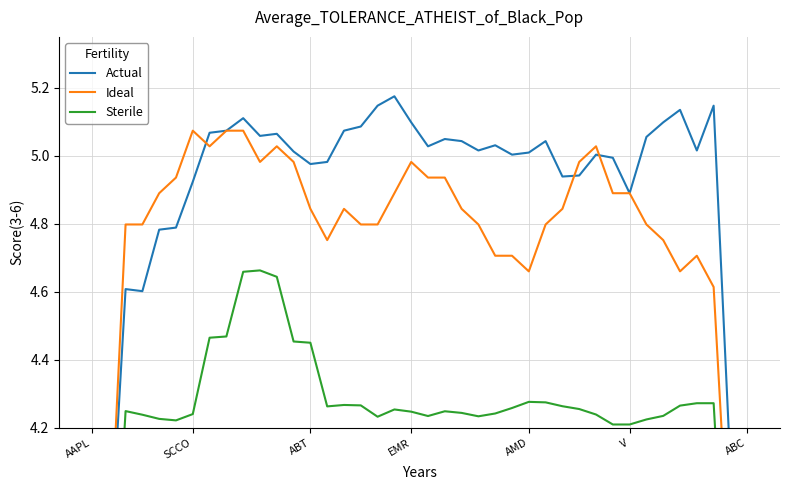

Which series has the widest spread of values?

Ideal